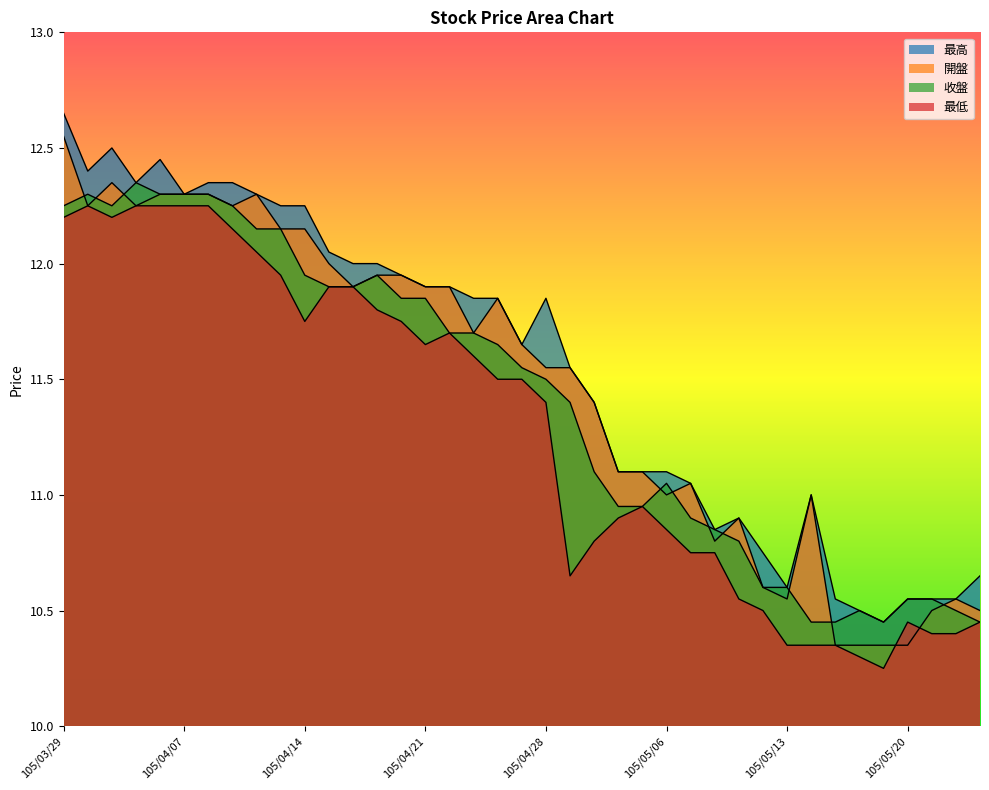

What is the difference between the maximum and second lowest values in the 最高 series?

2.2